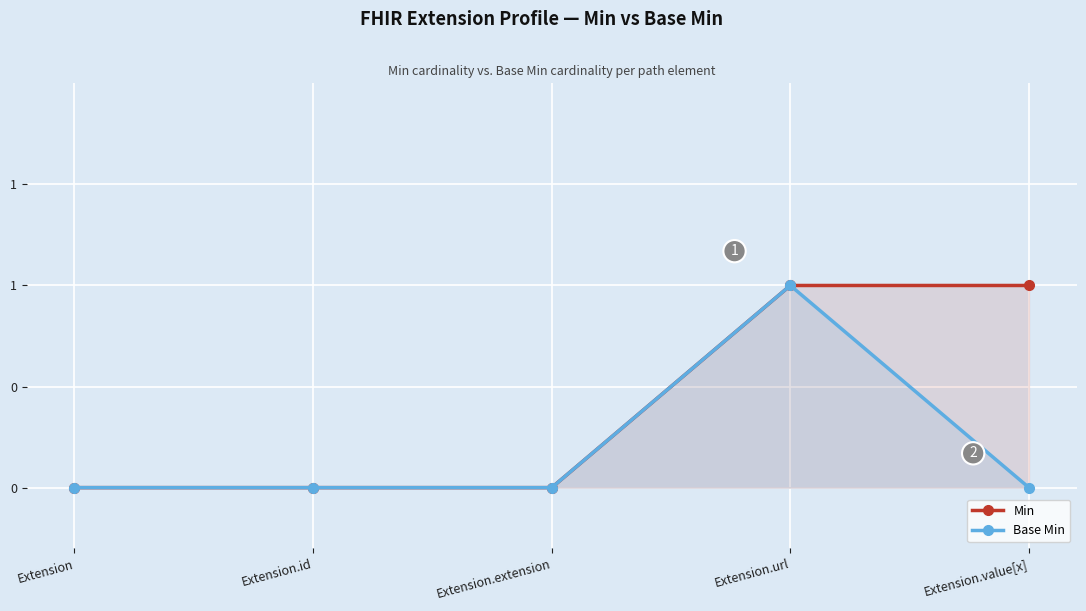

Reading left to right, transcribe all the data shown in this chart.

Min: 0	0	0	1	1
Base Min: 0	0	0	1	0